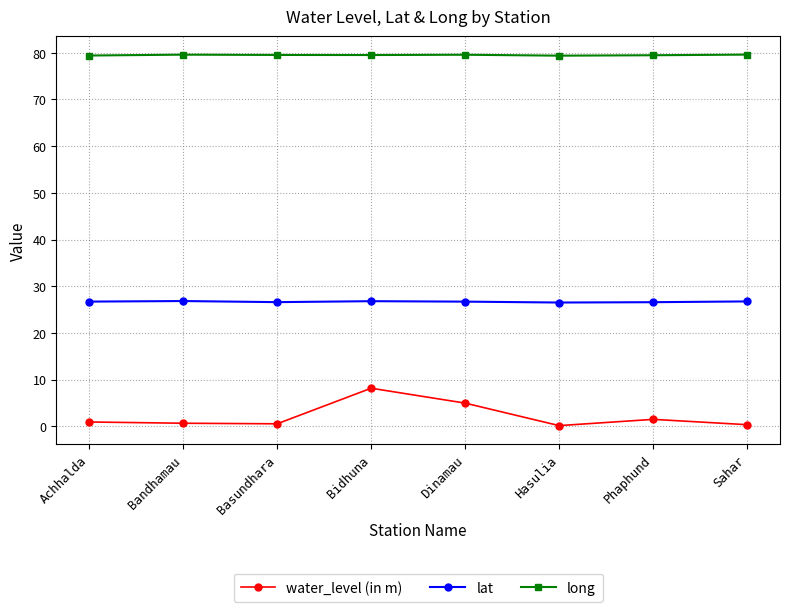

What is the label of the 4th point from the right?

Dinamau